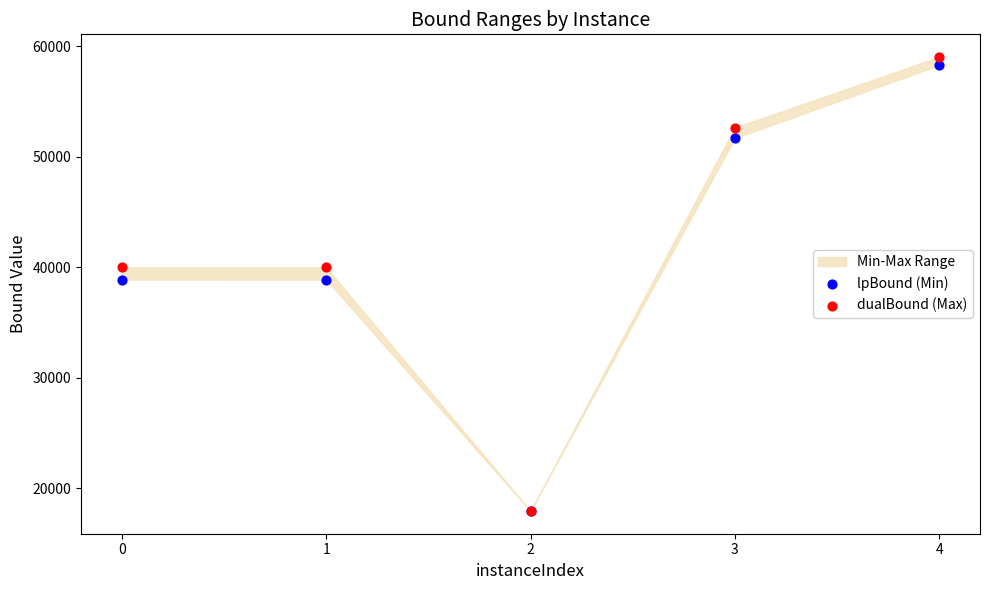

Which series has the widest spread of Y values?

dualBound (Max)